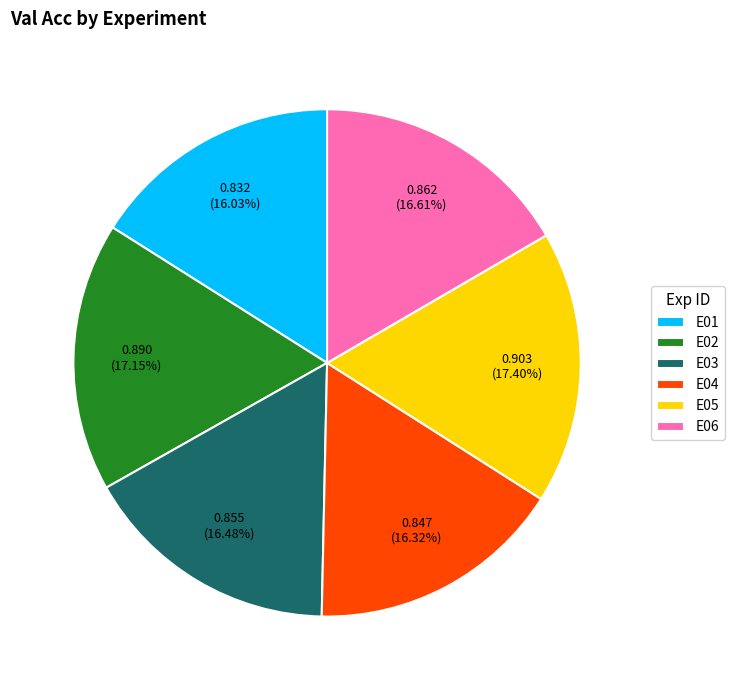

Does any single category account for the majority?

No